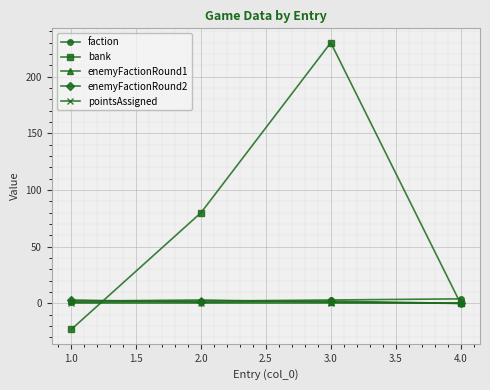

At which category is the sum across all series the highest?

3.0